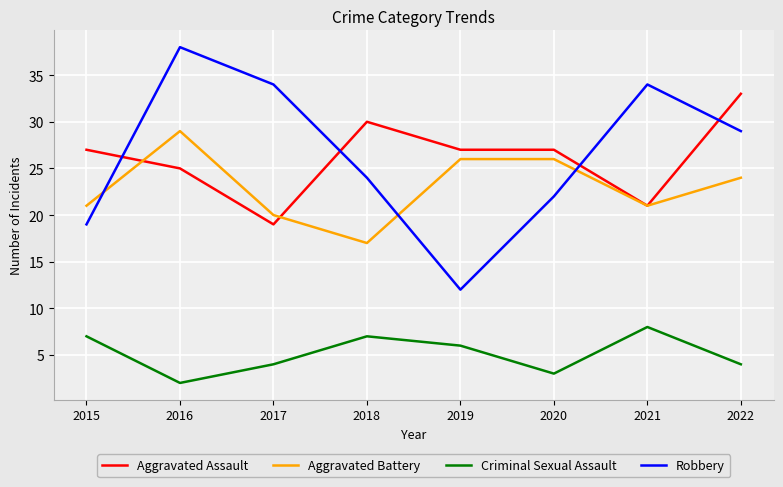

True or false: Robbery and Criminal Sexual Assault intersect in this chart.

False